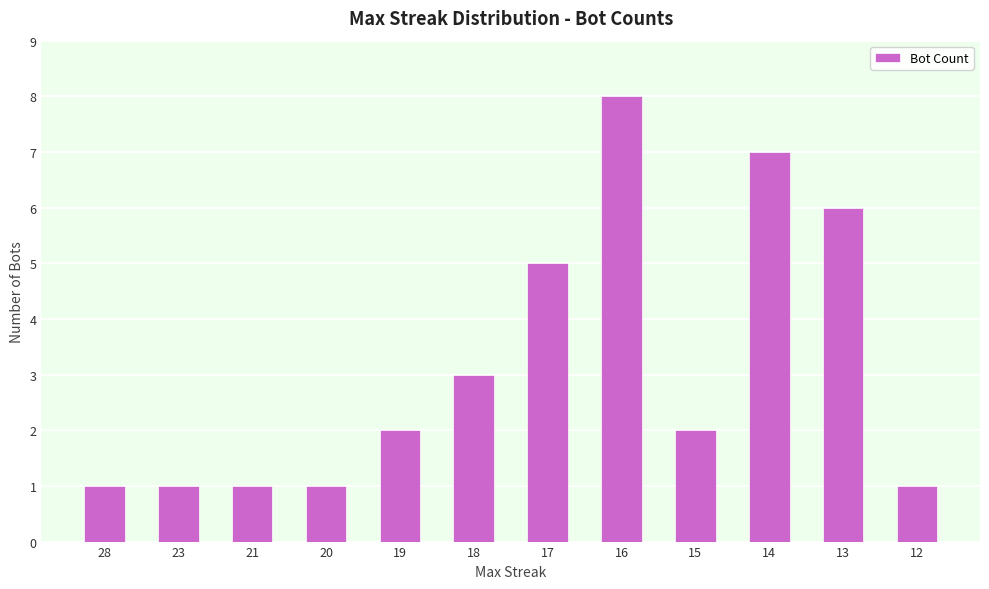

What is the difference between the maximum and second lowest values?

7